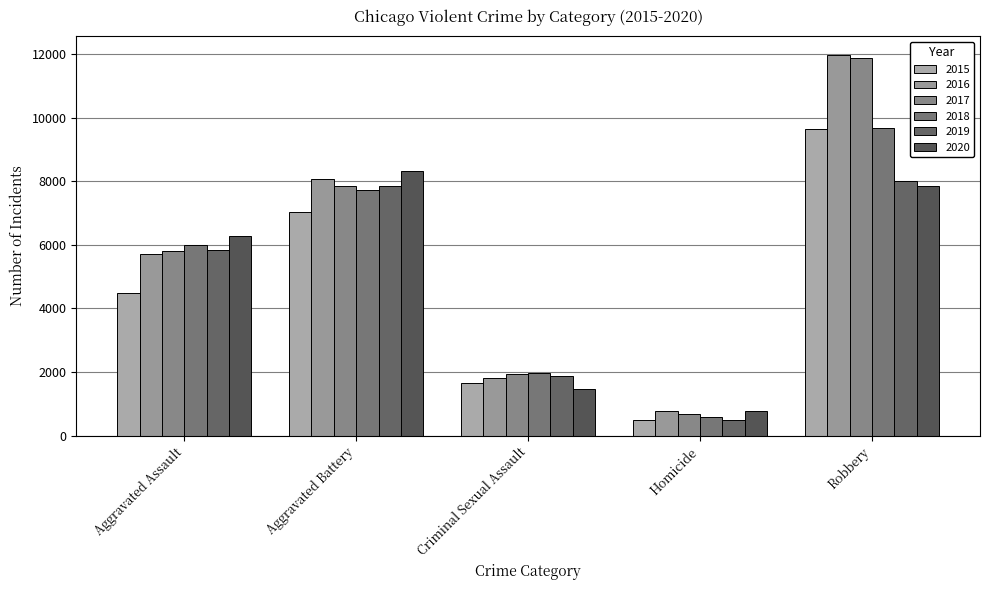

At which label does 2018 reach its minimum?

Homicide